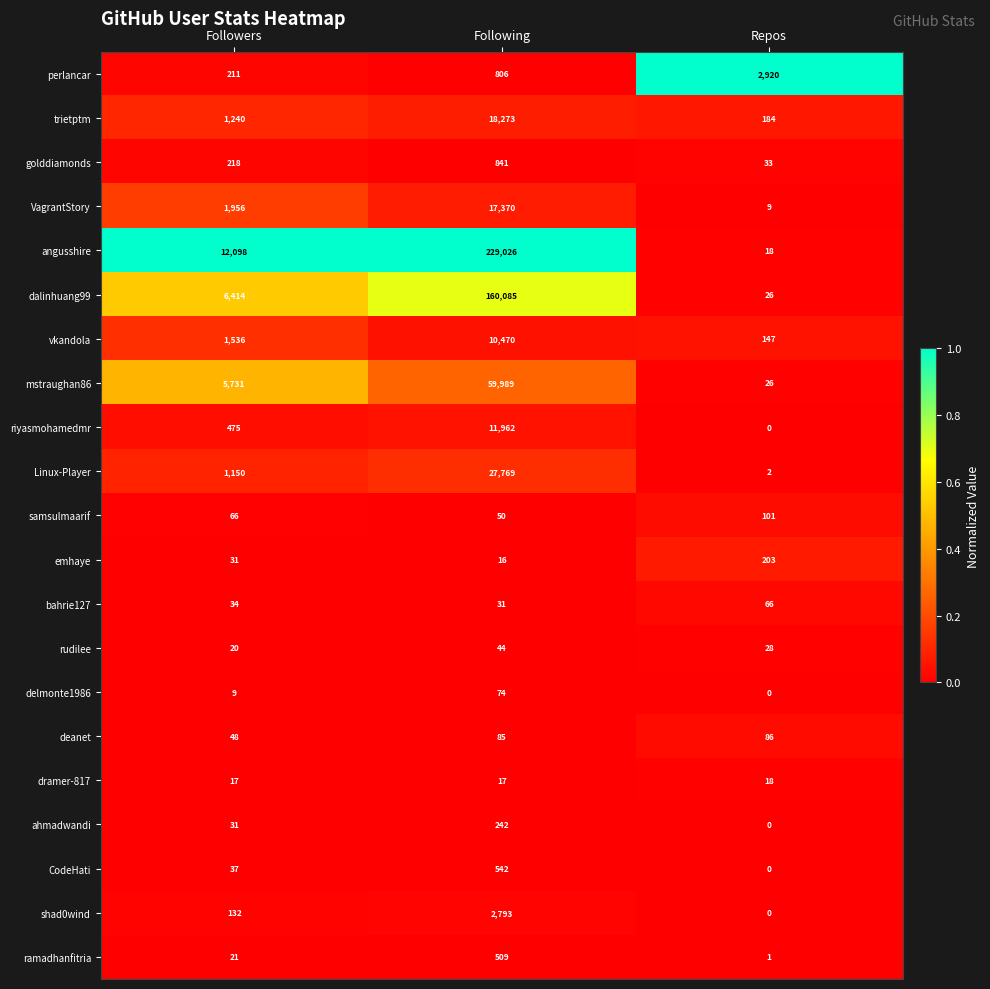

What is the total value across all series at Following?

540994